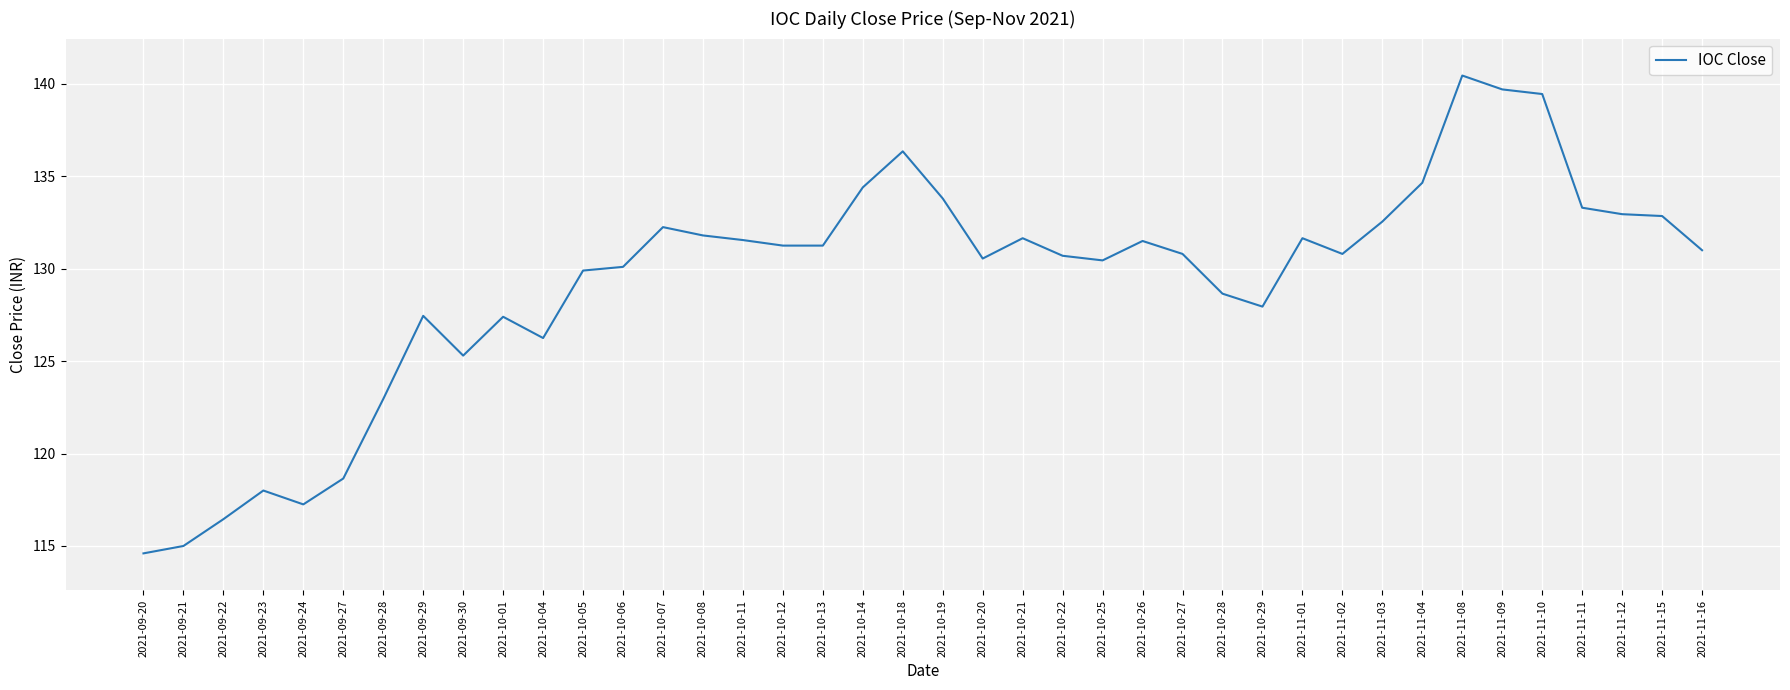

What position from the right is 2021-10-29?

12